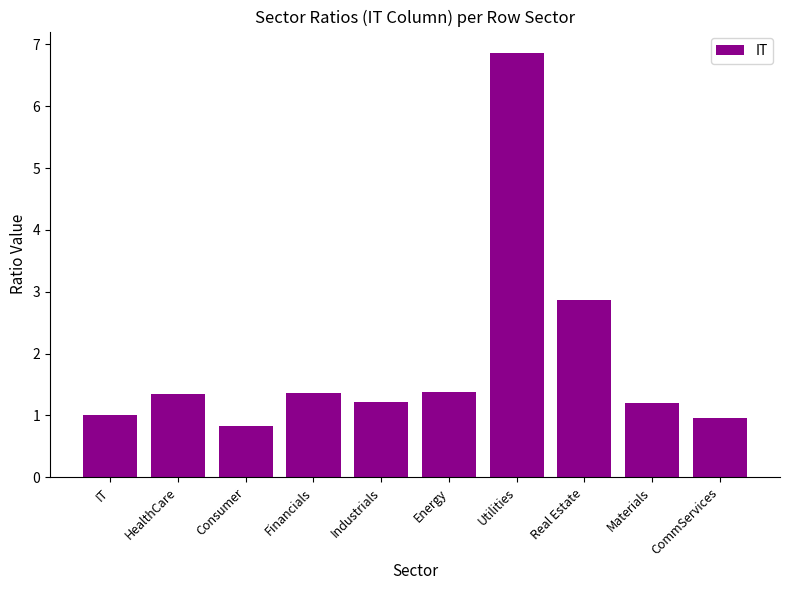

What is the label of the 6th bar from the left?

Energy